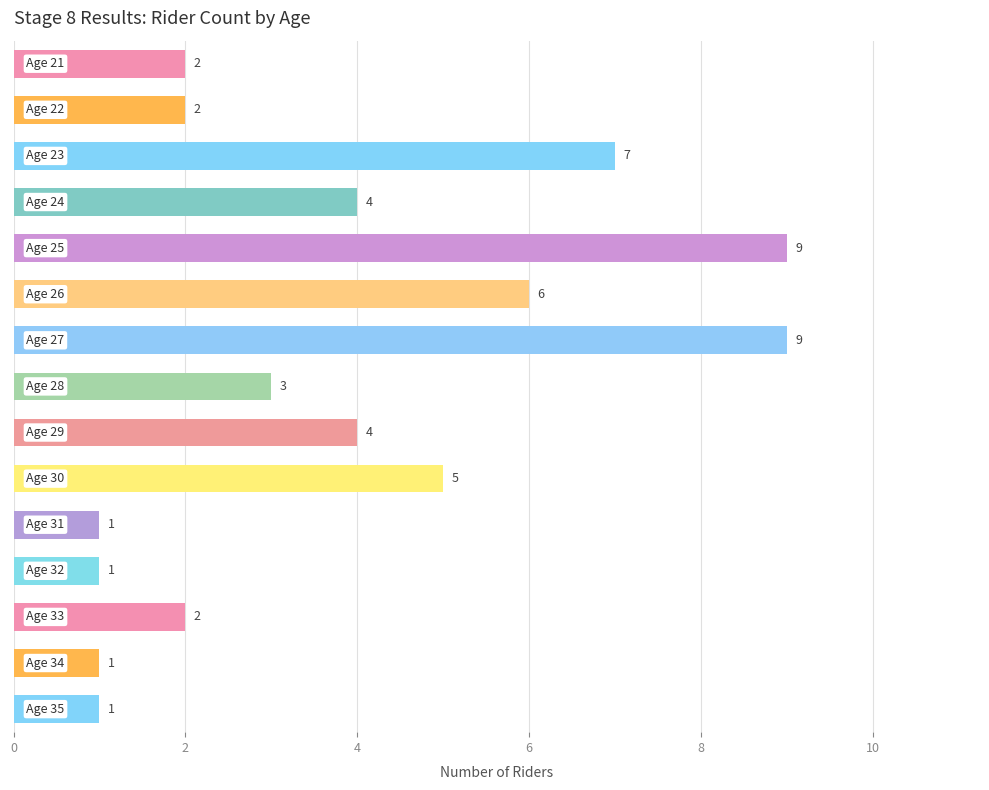

What is the value of the 8th bar from the top?

3